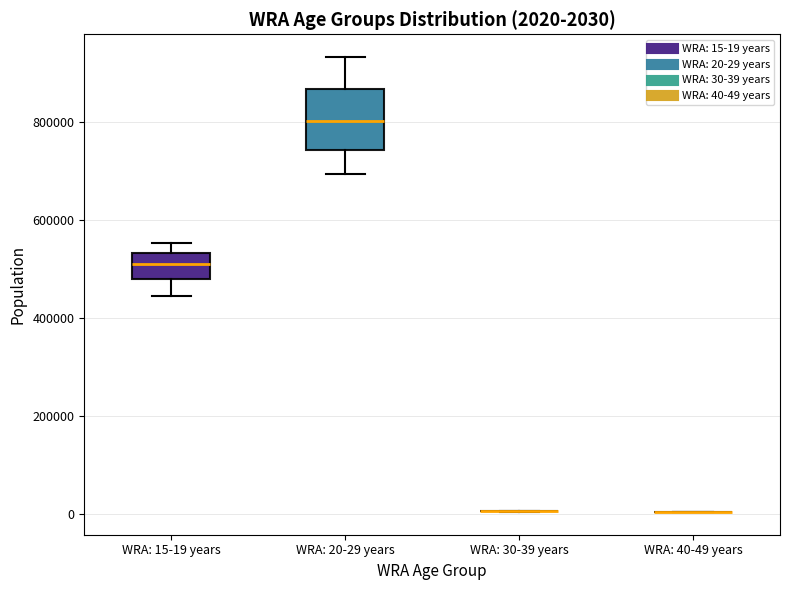

Which box is the tallest, from its lower edge to its upper edge?

WRA: 20-29 years